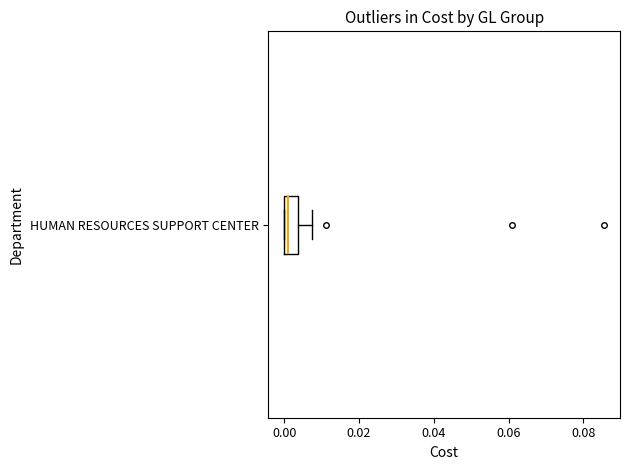

Read this box plot against the x-axis: the position of the median line, the range covered by the box, and the ends of both whiskers. The values are not printed on the chart, so give them approximately, as read against the axis.

median 0.002, box 0.000 to 0.004, whiskers 0.000 to 0.008